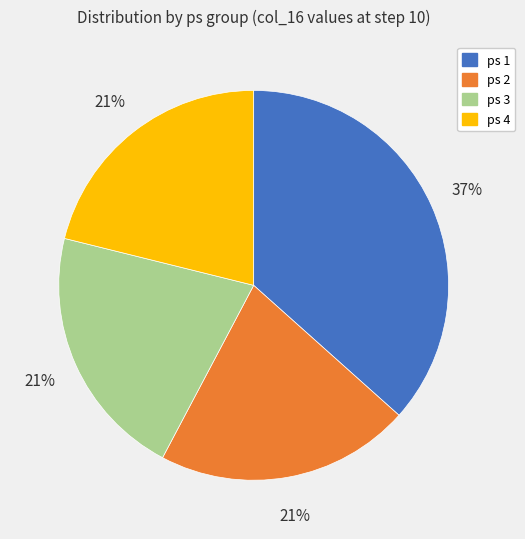

What is the ratio of the value at ps 3 to the value at ps 2?

1.0